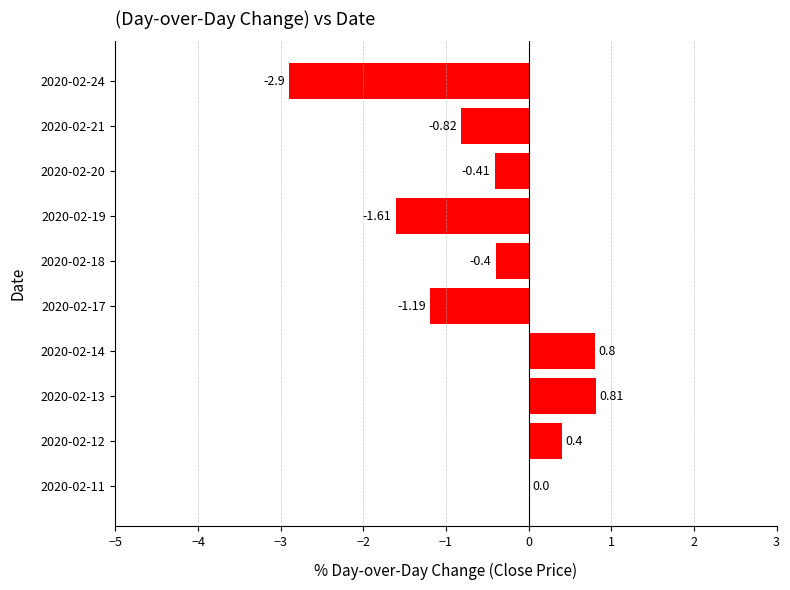

What is the sum of all values?

-5.3